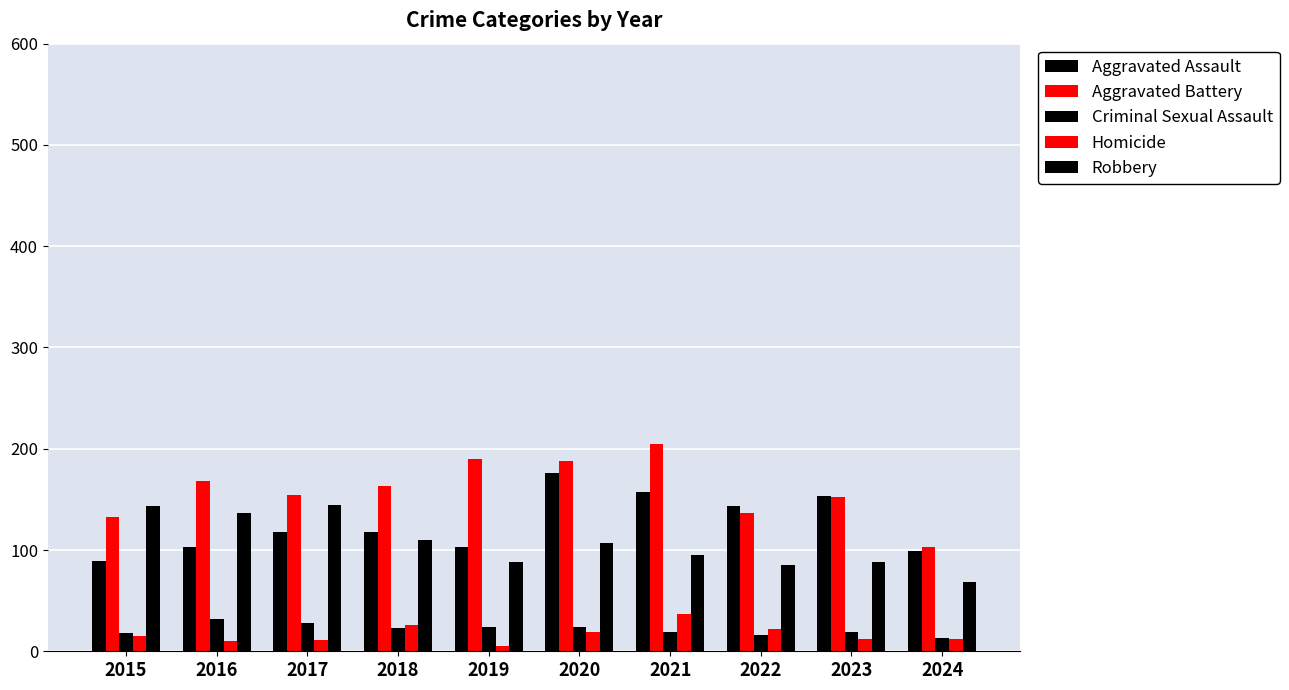

How many groups of bars are there?

10